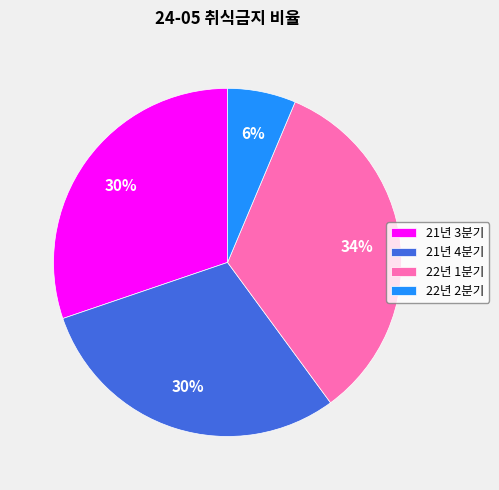

To the nearest percent, what is the average slice percentage?

25%